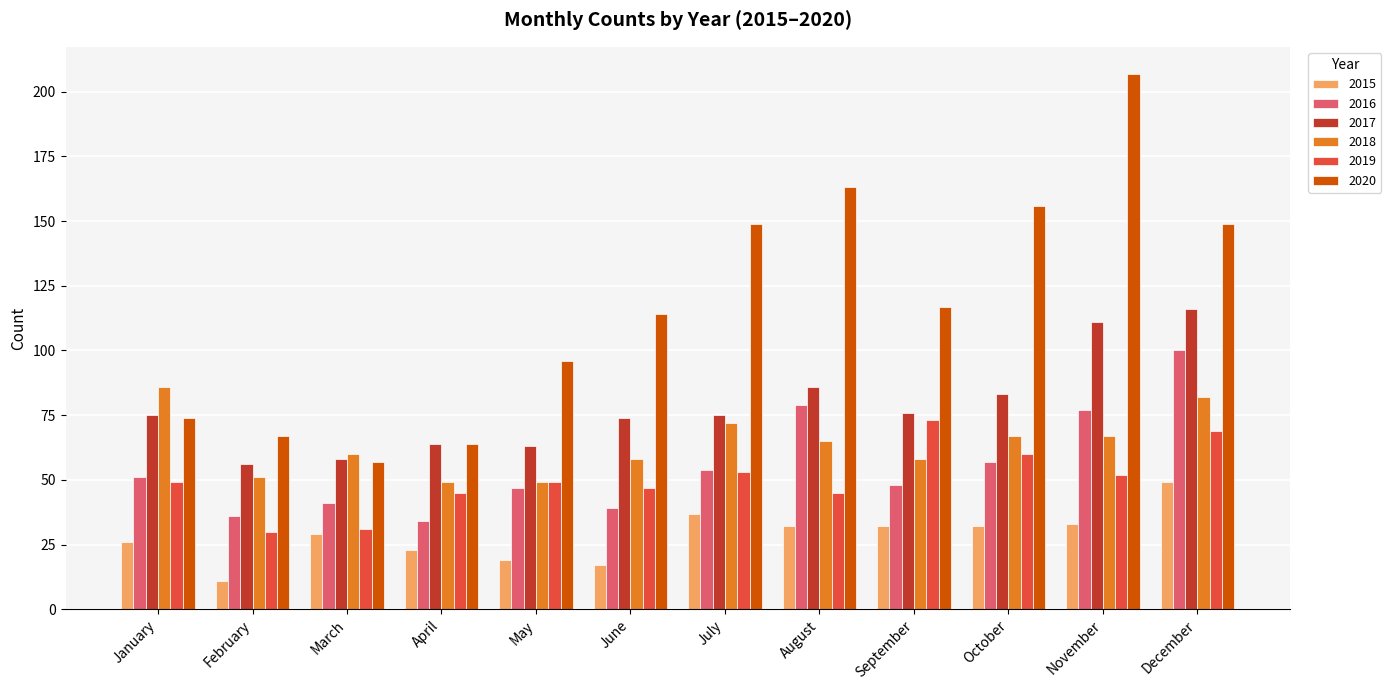

What is the smallest value displayed?

11